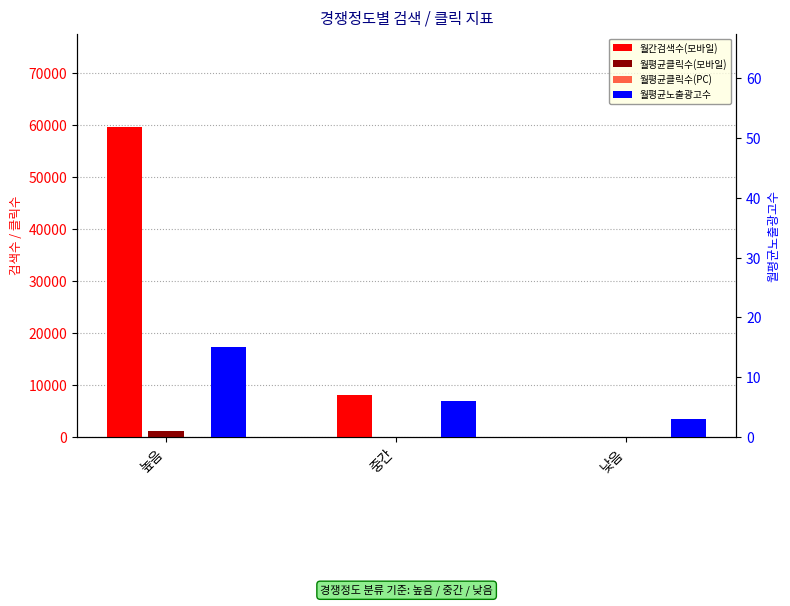

The value of 월평균클릭수(PC) at 낮음 is 28.6. True or false?

False